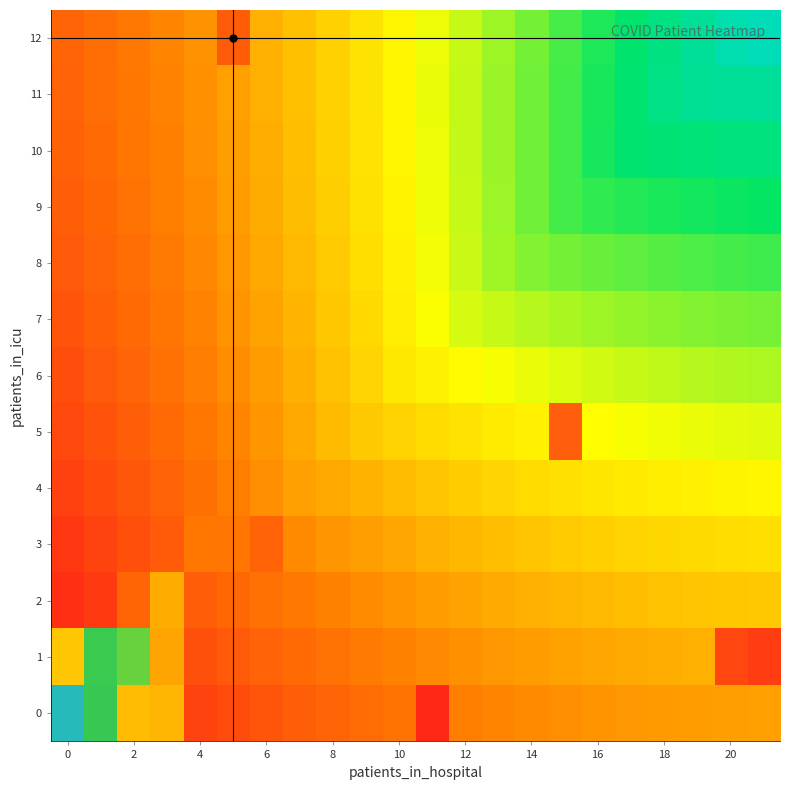

What is the greatest value displayed?

30.6